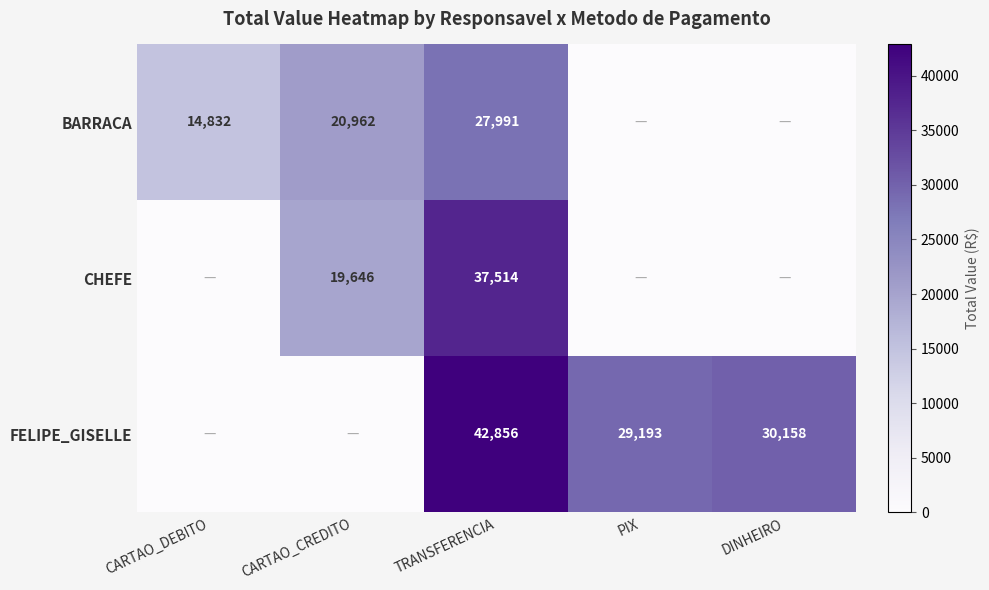

What is the spread (max minus min) of values at PIX?

29193.4